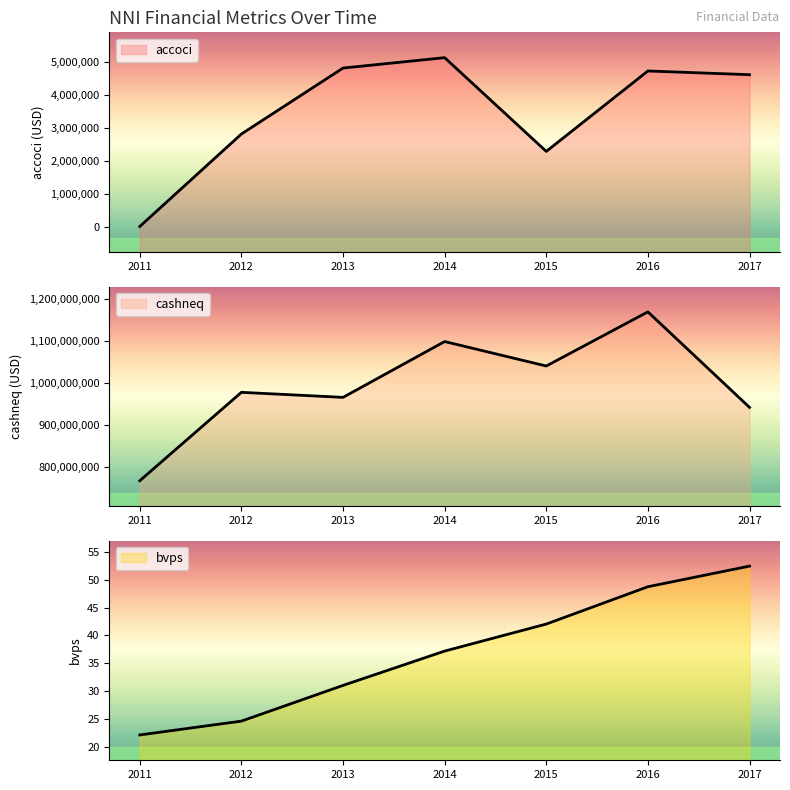

Rank the series by their maximum value, from lowest to highest.

bvps, accoci, cashneq